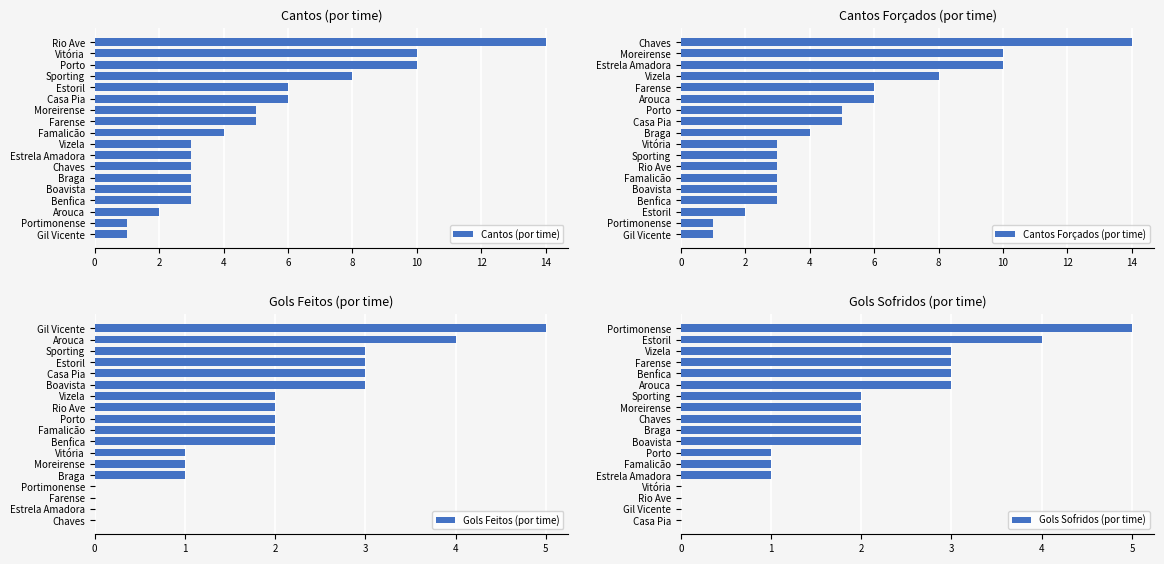

True or false: Cantos Forçados (por time) has a value of 5 at Vitória.

False